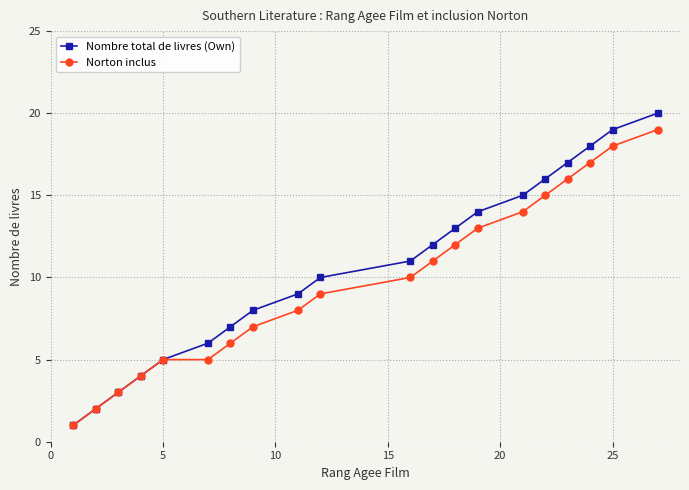

Reading left to right, what are all the values shown in this chart?

Nombre total de livres (Own): 1	2	3	4	5	6	7	8	9	10	11	12	13	14	15	16	17	18	19	20
Norton inclus: 1	2	3	4	5	5	6	7	8	9	10	11	12	13	14	15	16	17	18	19